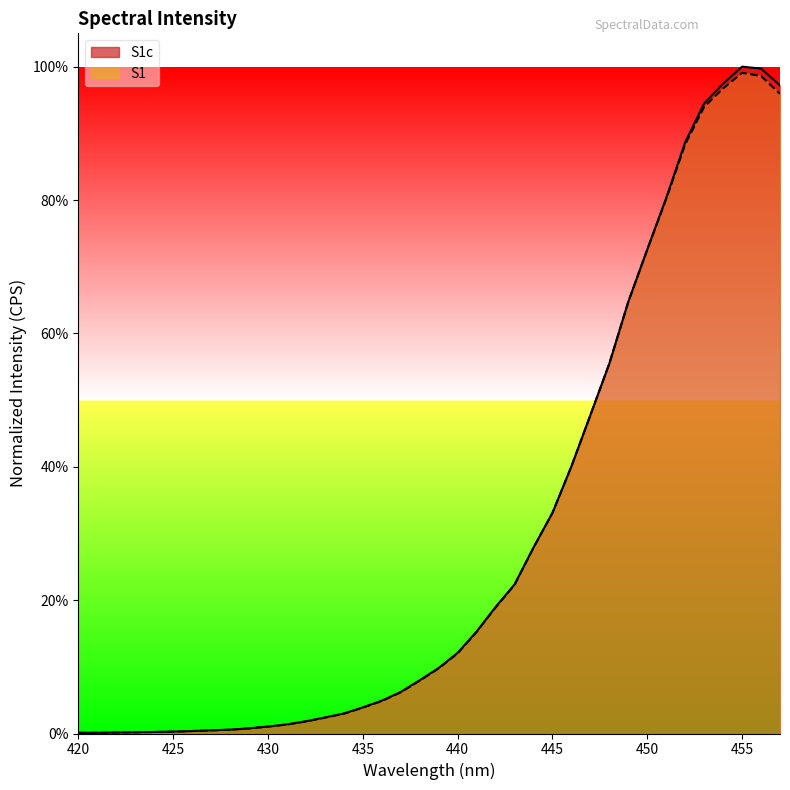

Reading left to right, transcribe all the data shown in this chart.

S1c: 420=0.0	421=0.0	422=0.0	423=0.0	424=0.0	425=0.0	426=0.0	427=0.0	428=0.0	429=0.0	430=0.0	431=0.0	432=0.0	433=0.0	434=0.0	435=0.0	436=0.0	437=0.1	438=0.1	439=0.1	440=0.1	441=0.2	442=0.2	443=0.2	444=0.3	445=0.3	446=0.4	447=0.5	448=0.6	449=0.6	450=0.7	451=0.8	452=0.9	453=0.9	454=1.0	455=1.0	456=1.0	457=1.0
S1: 420=0.0	421=0.0	422=0.0	423=0.0	424=0.0	425=0.0	426=0.0	427=0.0	428=0.0	429=0.0	430=0.0	431=0.0	432=0.0	433=0.0	434=0.0	435=0.0	436=0.0	437=0.1	438=0.1	439=0.1	440=0.1	441=0.2	442=0.2	443=0.2	444=0.3	445=0.3	446=0.4	447=0.5	448=0.6	449=0.6	450=0.7	451=0.8	452=0.9	453=0.9	454=1.0	455=1.0	456=1.0	457=1.0